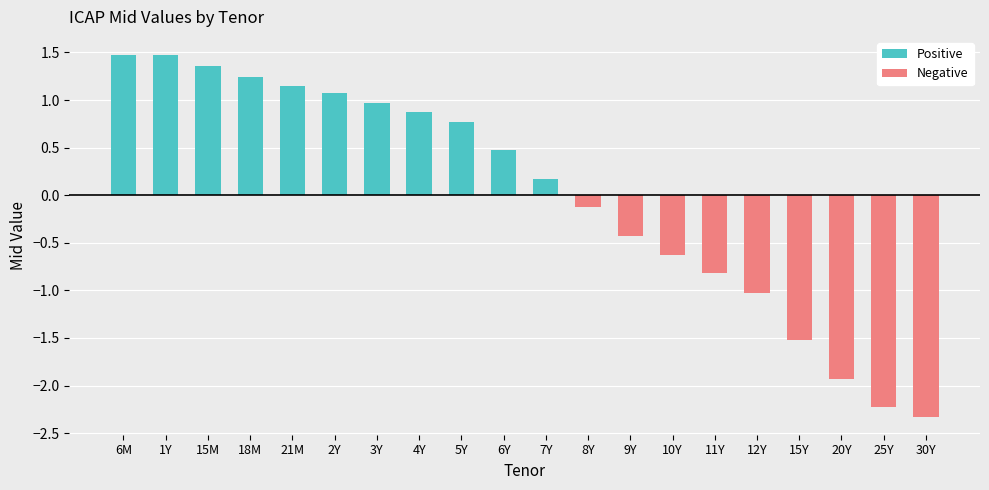

What are all the series names shown in the legend?

Positive, Negative